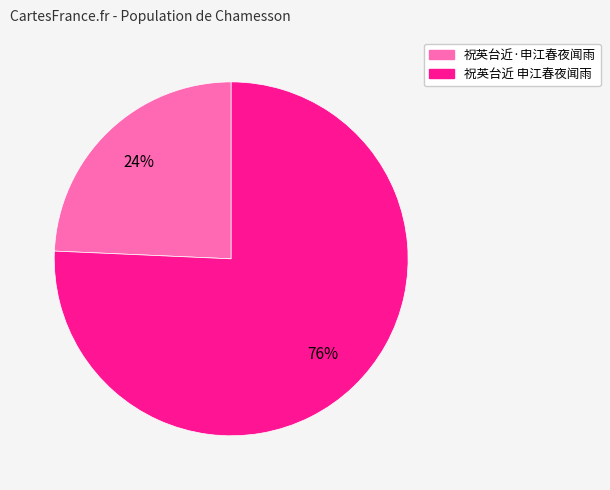

Which slice is the smallest?

祝英台近·申江春夜闻雨